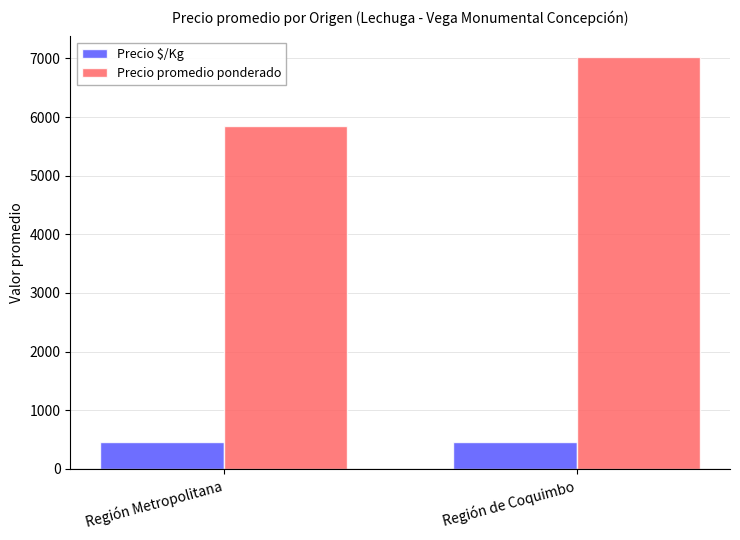

What is the sum of all Precio $/Kg values?

927